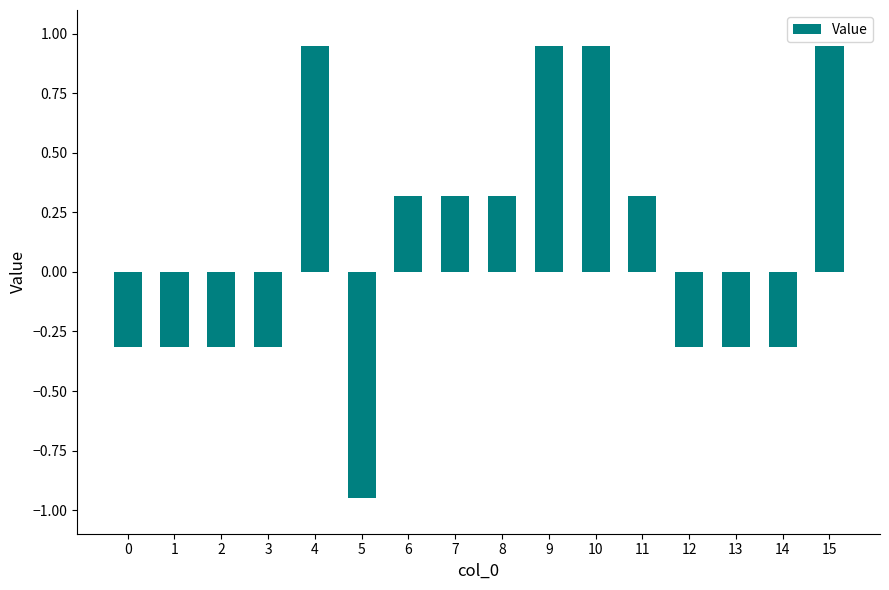

What is the sum of the values at 3 and 13?

-0.6